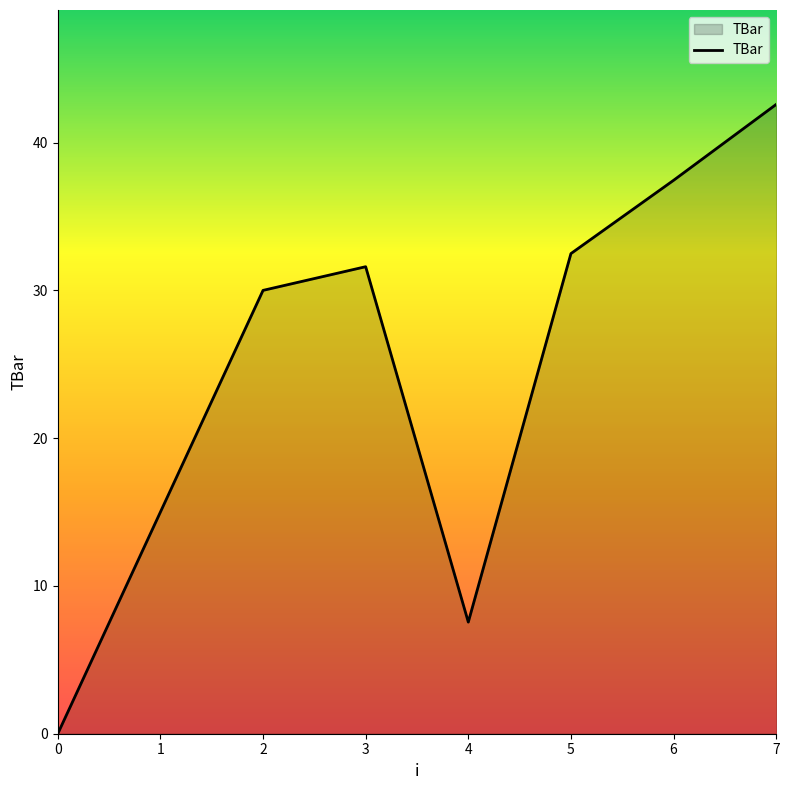

How many interior local valleys (lower than both neighbors) does the data have?

1